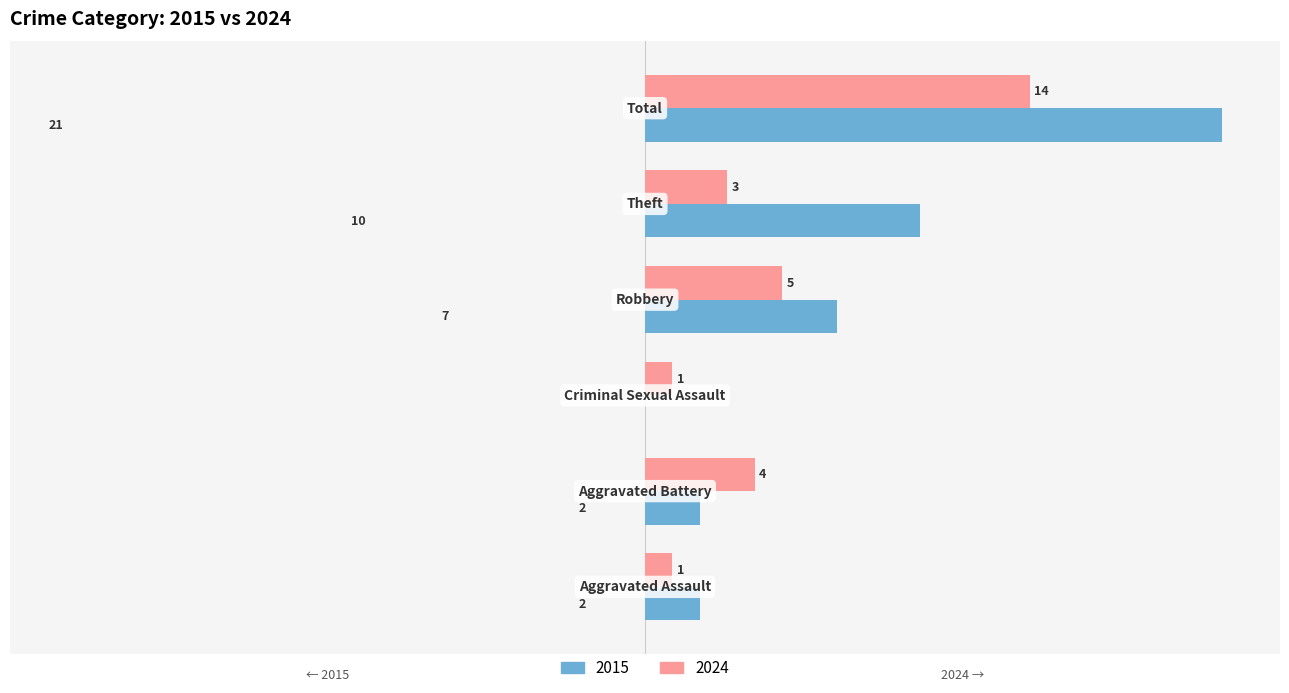

What is the label of the 4th bar from the right?

Criminal Sexual Assault